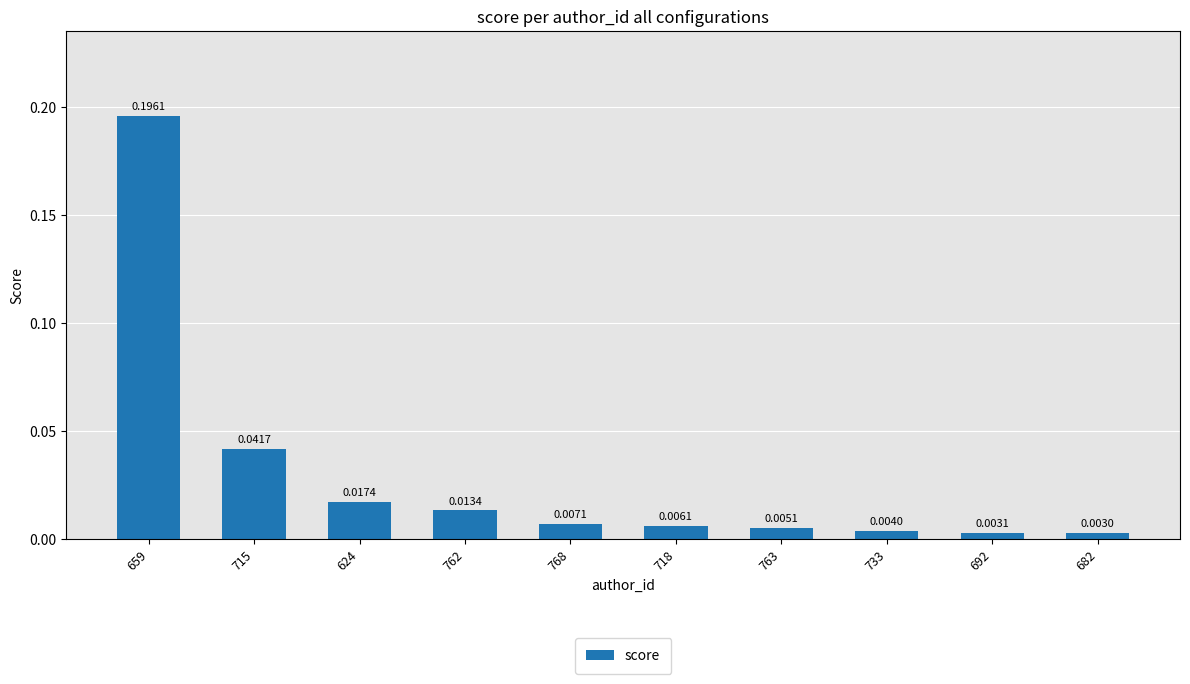

Are the bars horizontal?

No